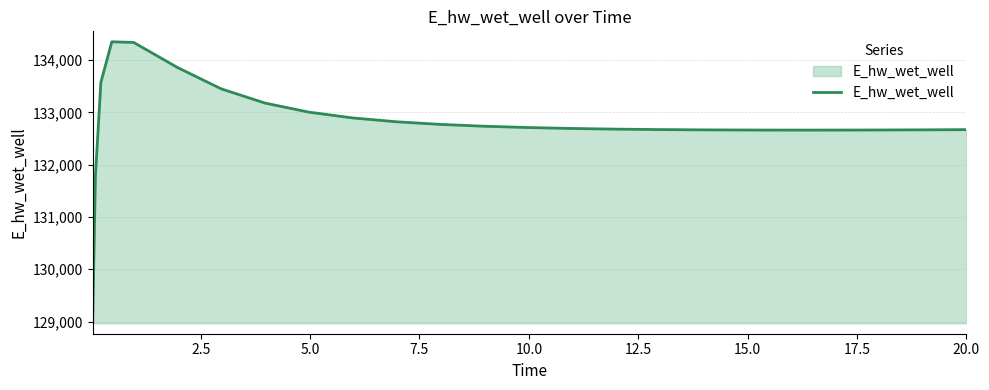

What is the minimum value shown in the chart?

128966.7